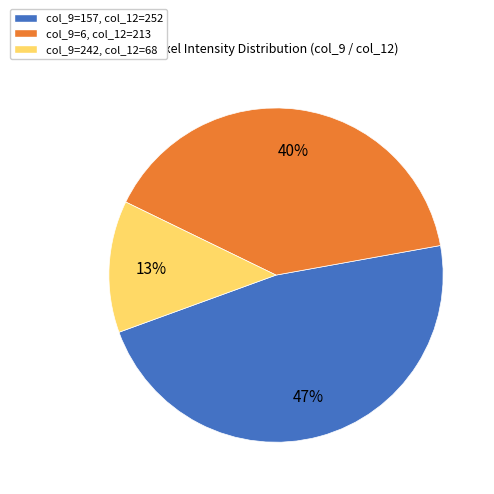

What is the largest slice in the pie chart?

col_9=157, col_12=252